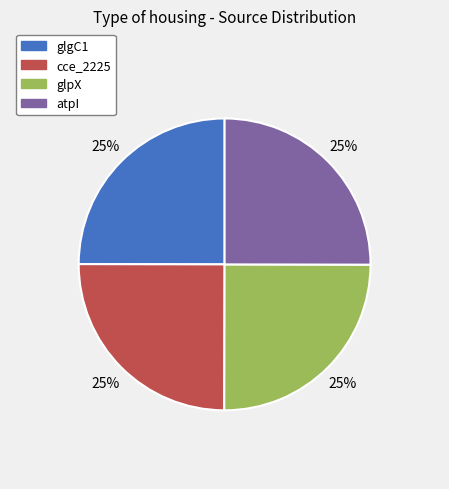

How many slices are in this pie chart?

4